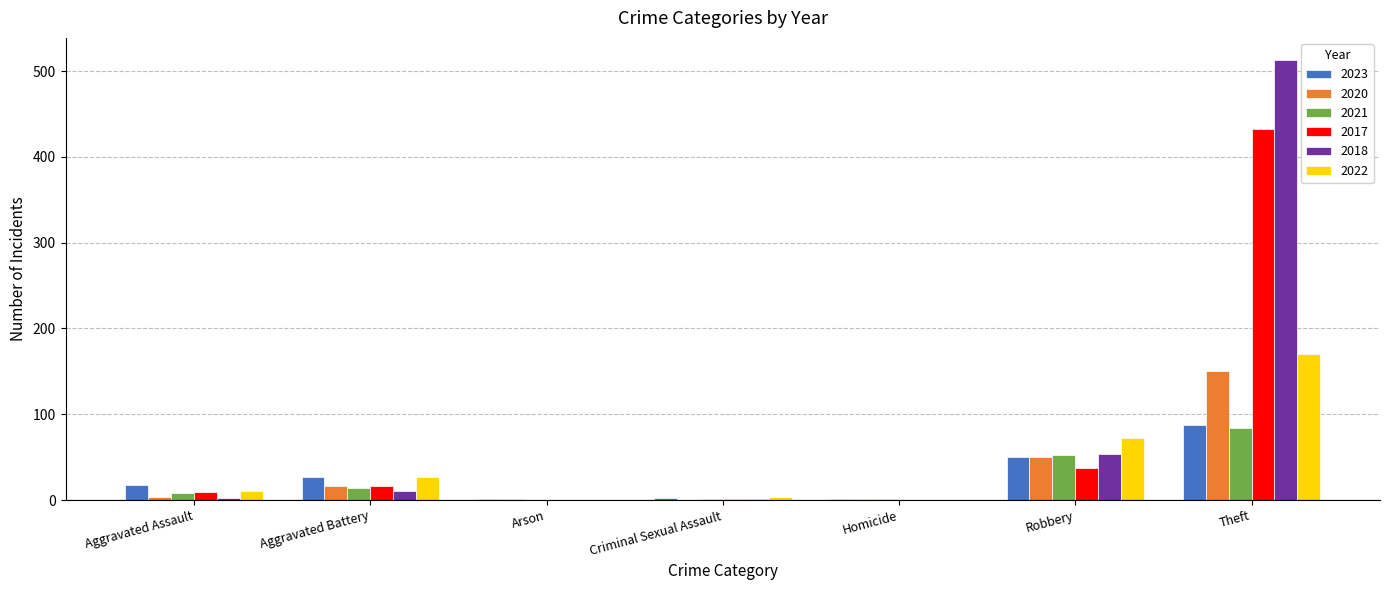

What is the sum of all 2022 values?

284